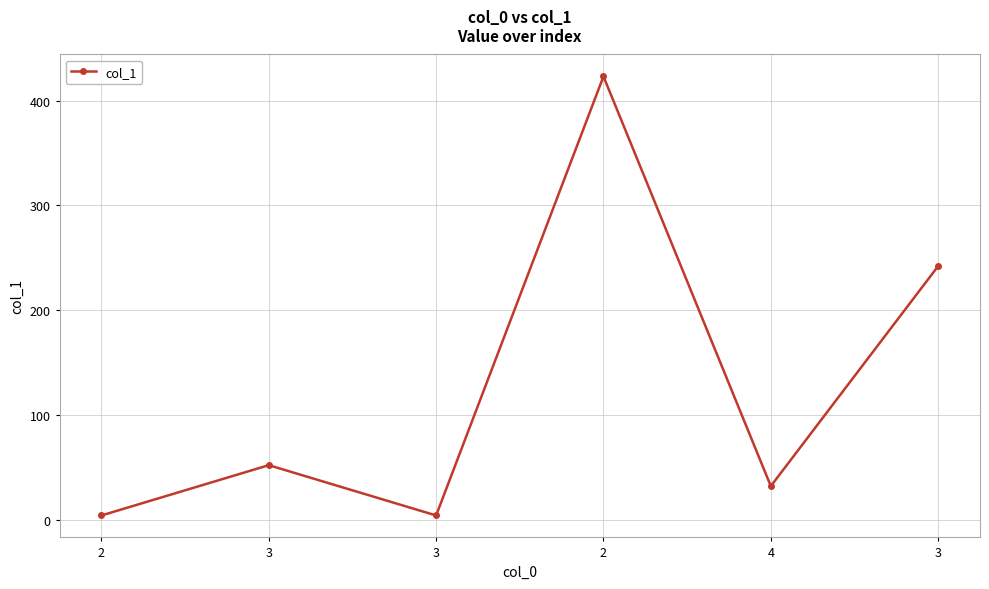

Rank the categories by value from lowest to highest.

2, 3, 4, 3, 3, 2